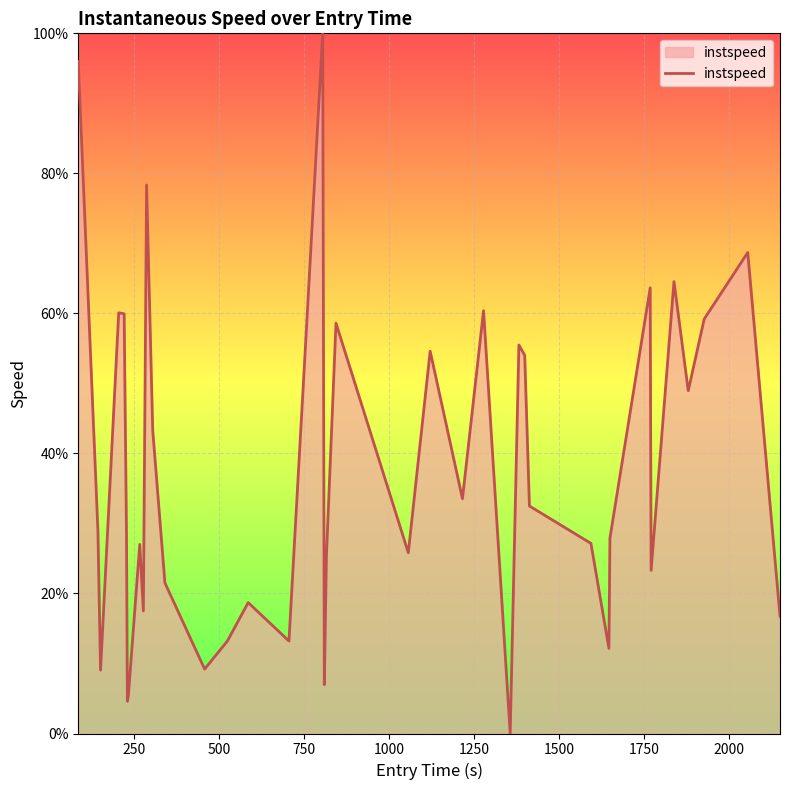

What is the maximum value shown in the chart?

100.0